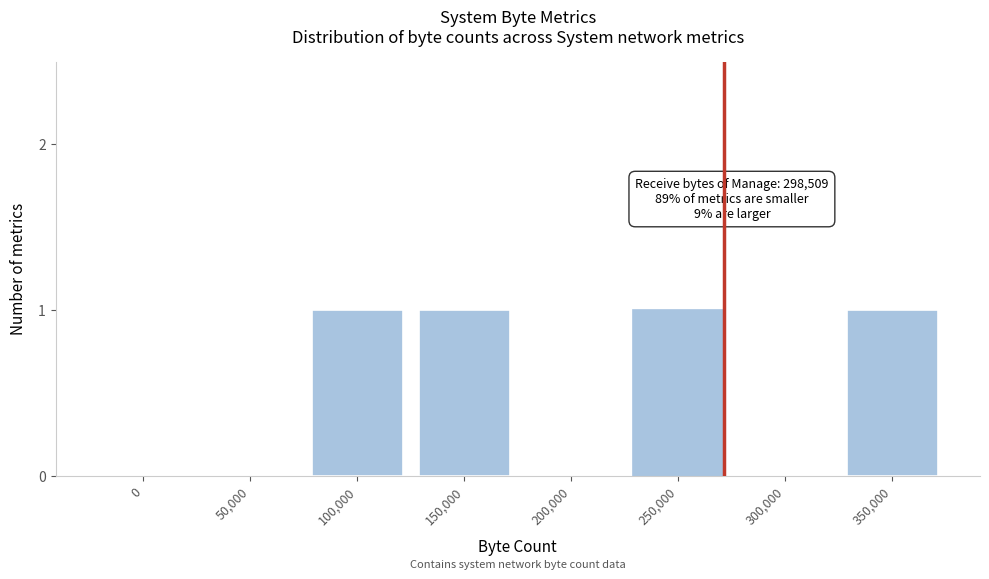

Reading left to right, extract all data points from this chart.

0=0	50,000=0	100,000=1	150,000=1	200,000=0	250,000=1	300,000=0	350,000=1